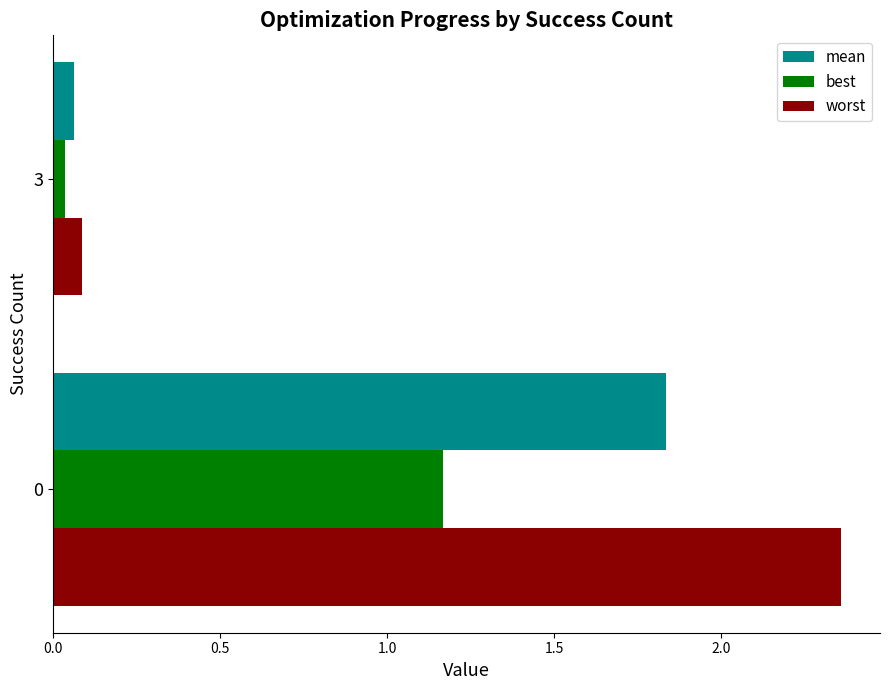

Which series has the widest spread of values?

worst